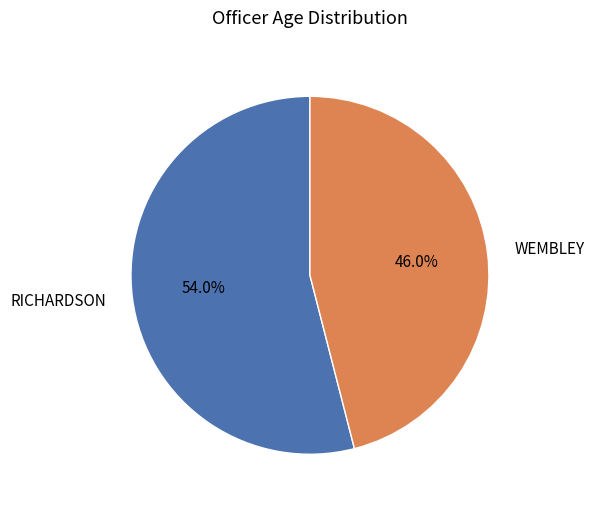

Does any single category account for the majority?

Yes